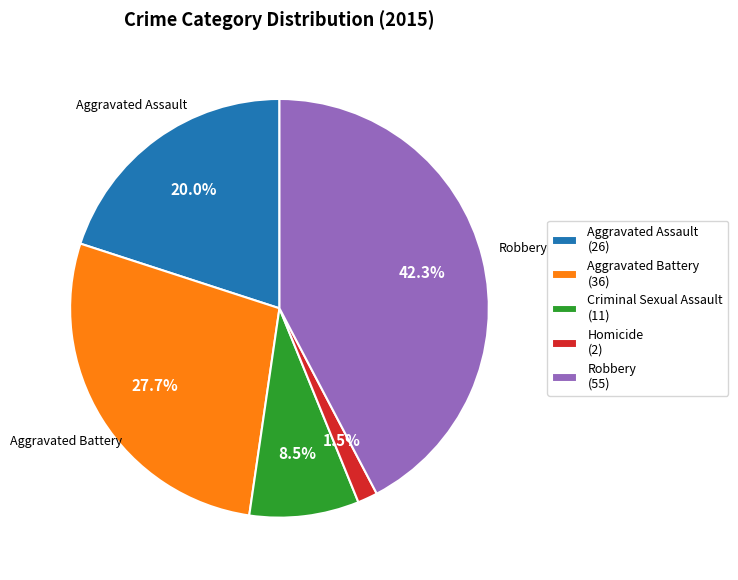

Does Aggravated Battery represent more than half of the total?

No